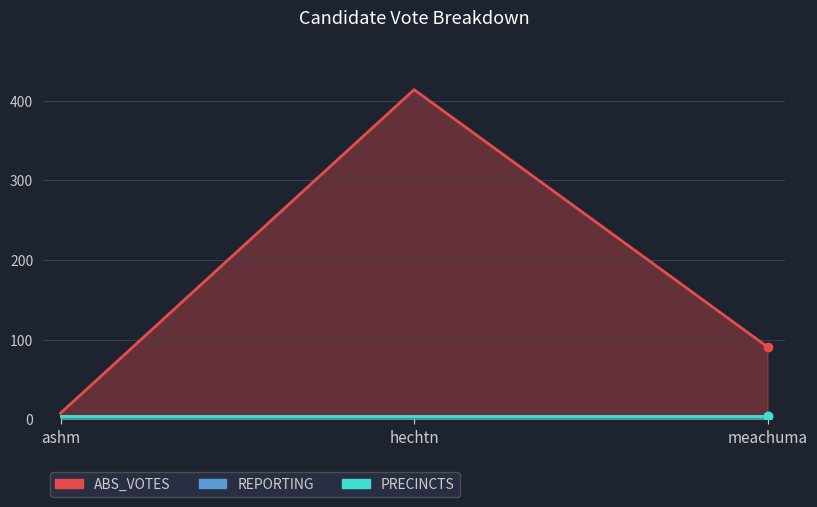

What is the label of the 2nd point from the left?

hechtn